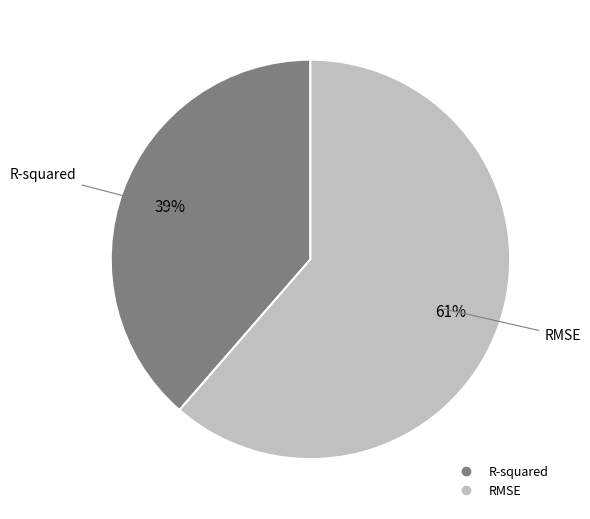

What is the ratio of the value at R-squared to the value at RMSE?

0.6